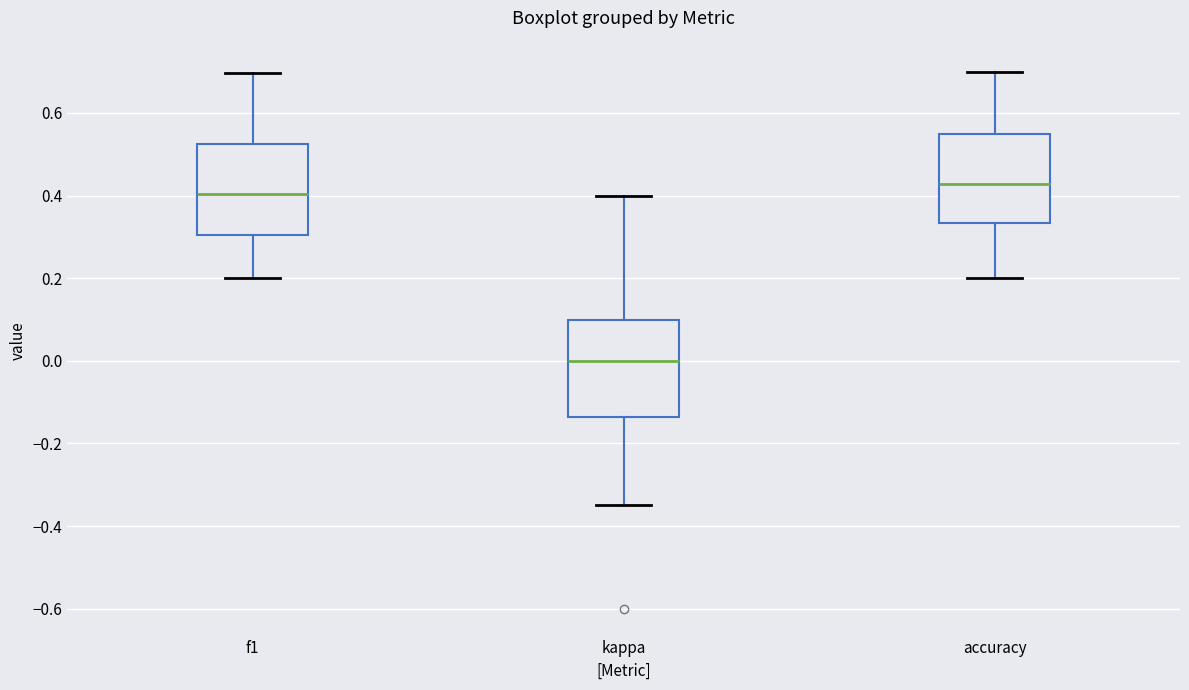

Where does the upper whisker of the box for kappa end on the y-axis? The values are not printed on the chart, so give them approximately, as read against the axis.

0.40